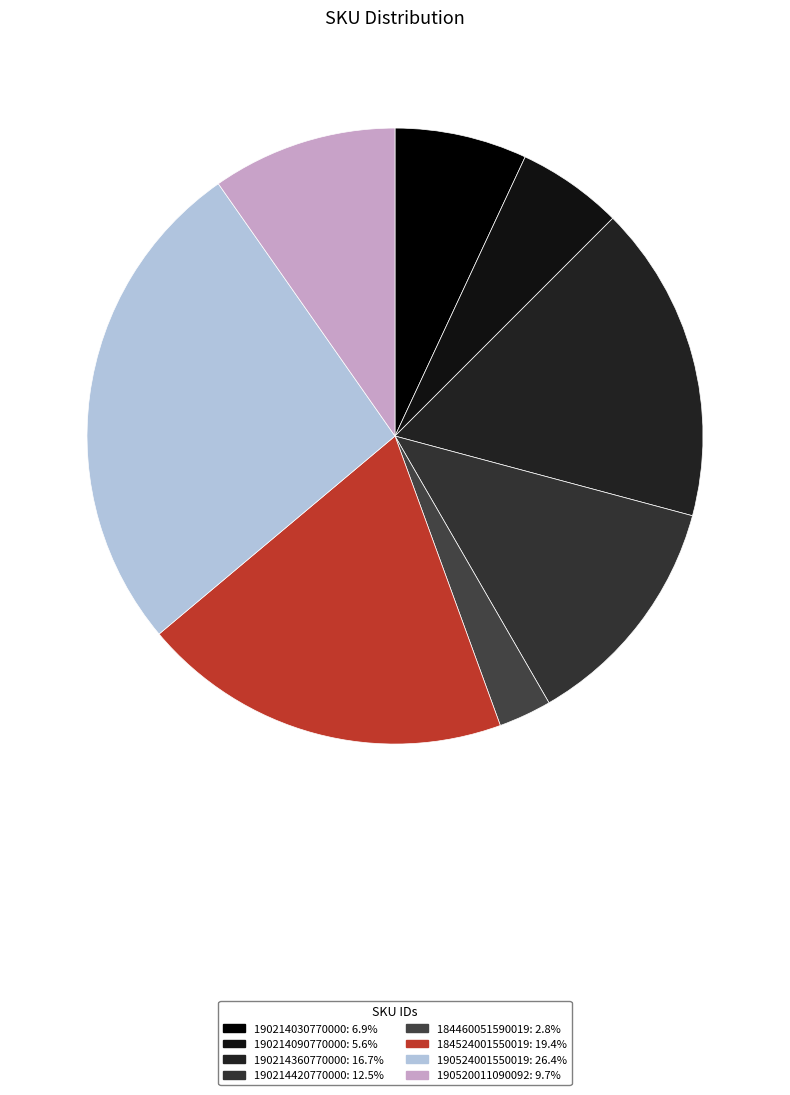

Does any single category account for the majority?

No